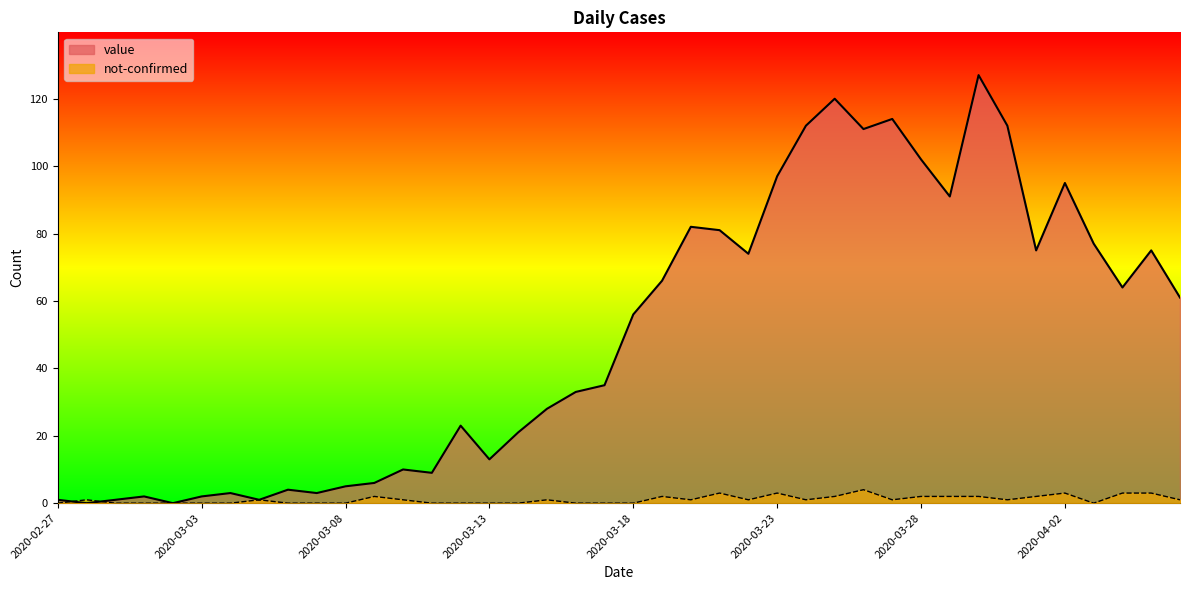

What is the total value across all series at 2020-03-06?

4